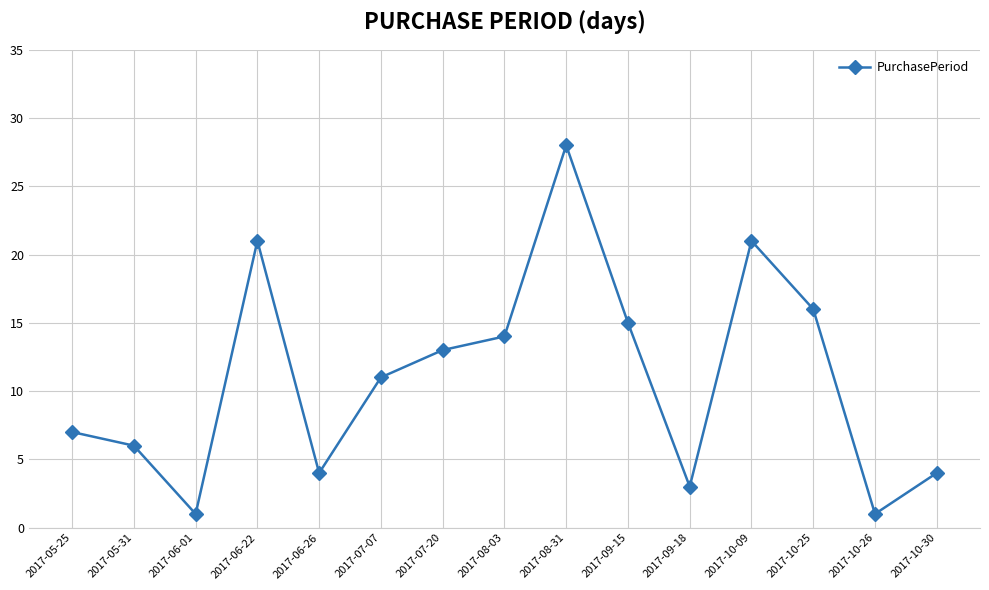

What is the minimum value shown in the chart?

1